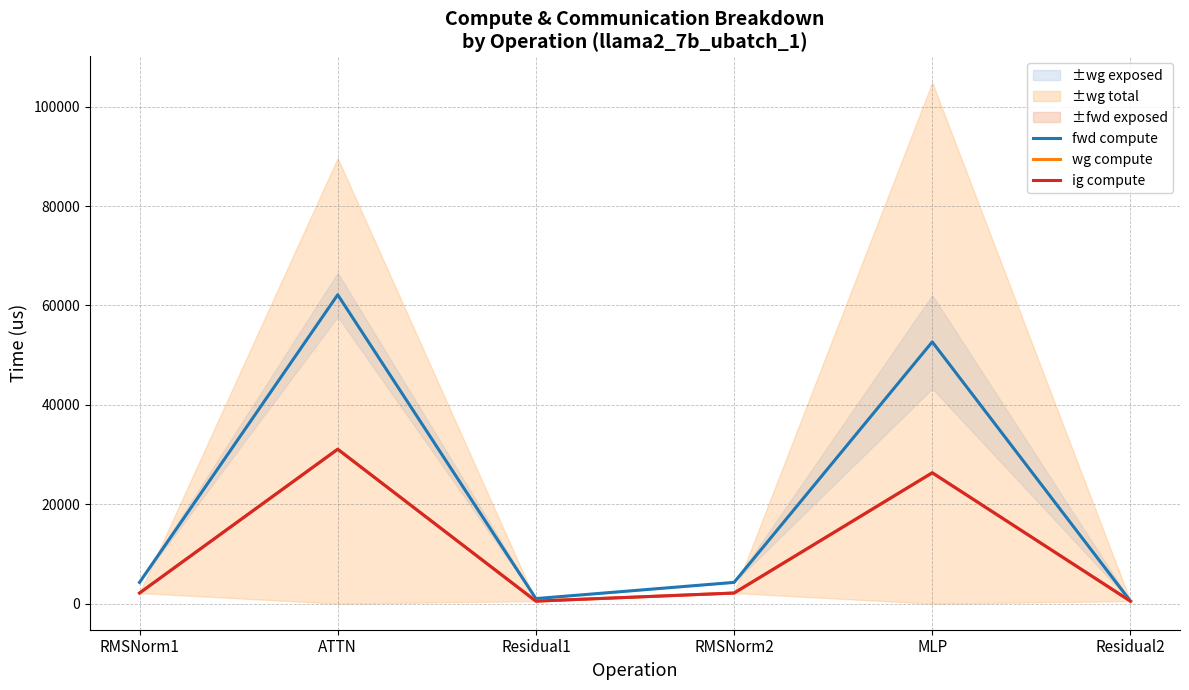

What is the label of the 2nd point from the left?

ATTN